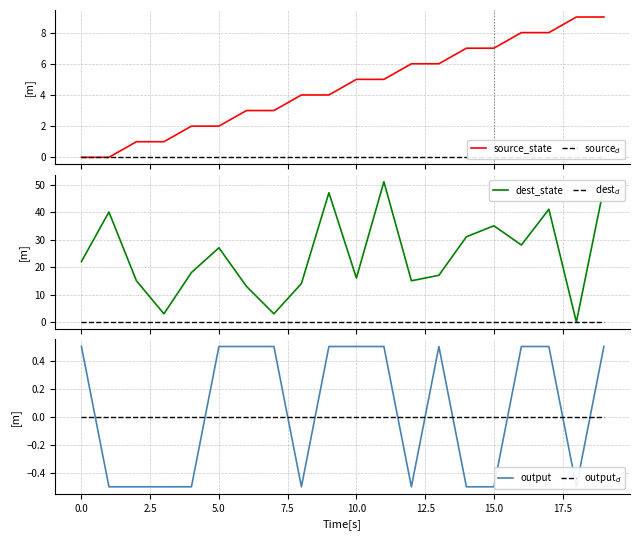

What is the minimum value shown in the chart?

-0.5